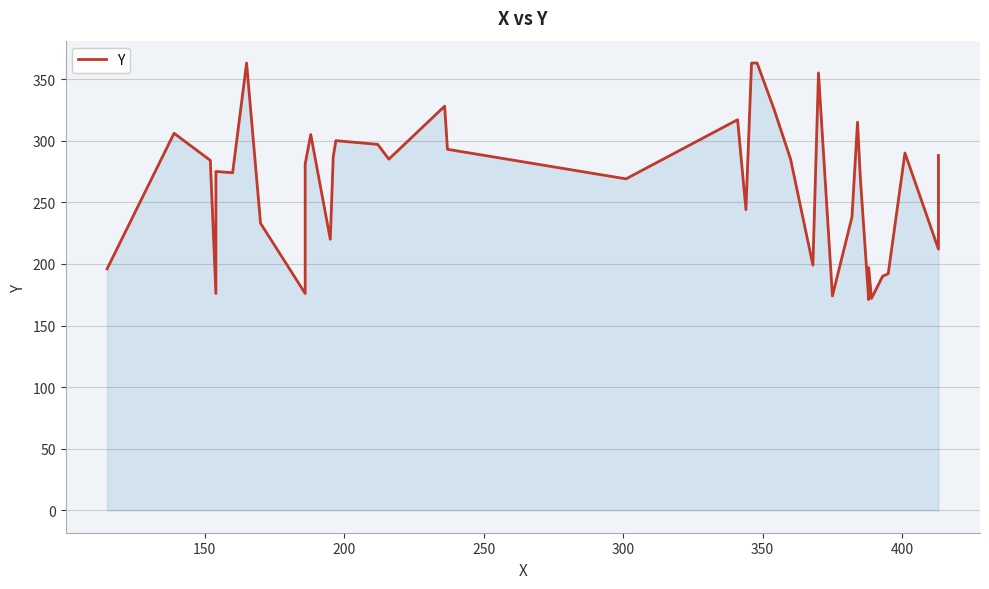

What is the difference between the maximum and minimum values?

192